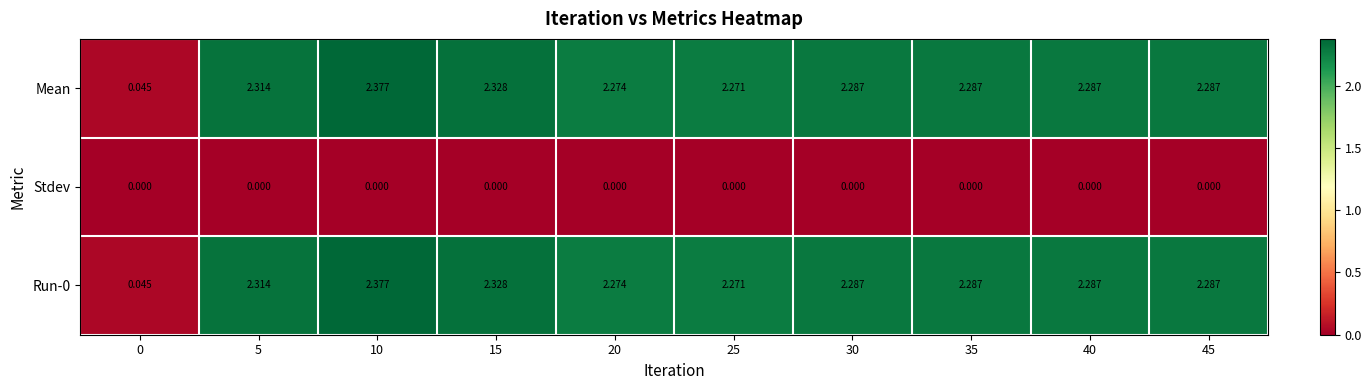

Is the value of Run-0 at 25 greater than the value of Mean at 0?

Yes